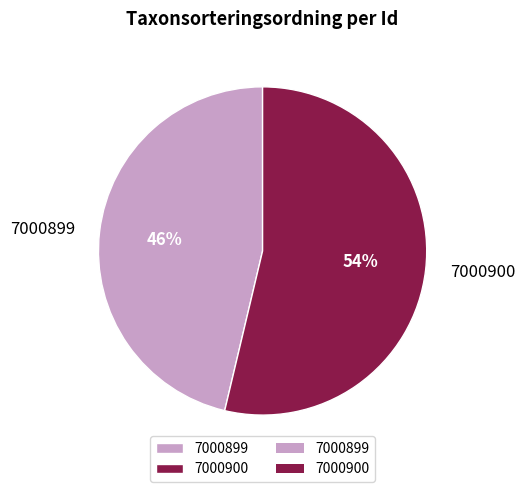

Rank the categories by value from lowest to highest.

7000899, 7000900